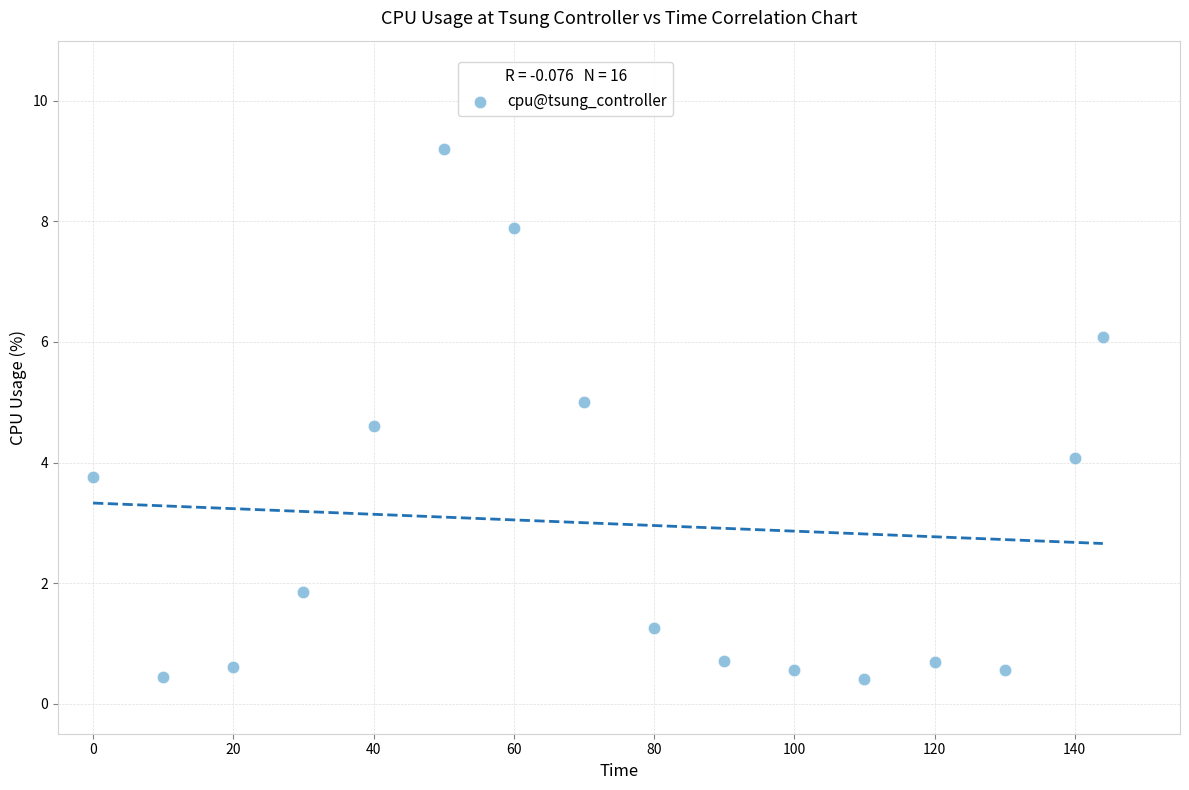

What is the range of Y values (max minus min)?

8.8